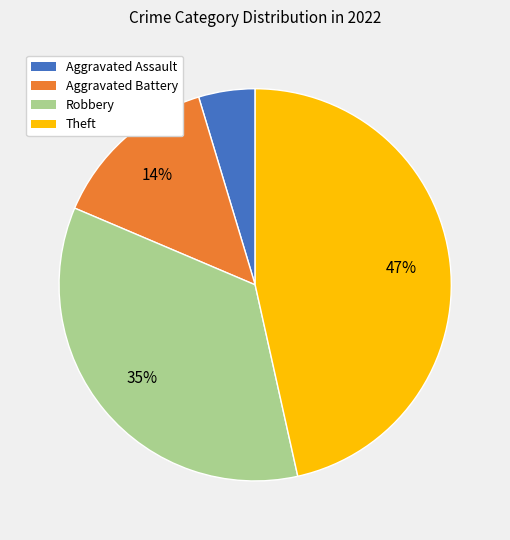

Is there any slice that represents more than half of the pie?

No